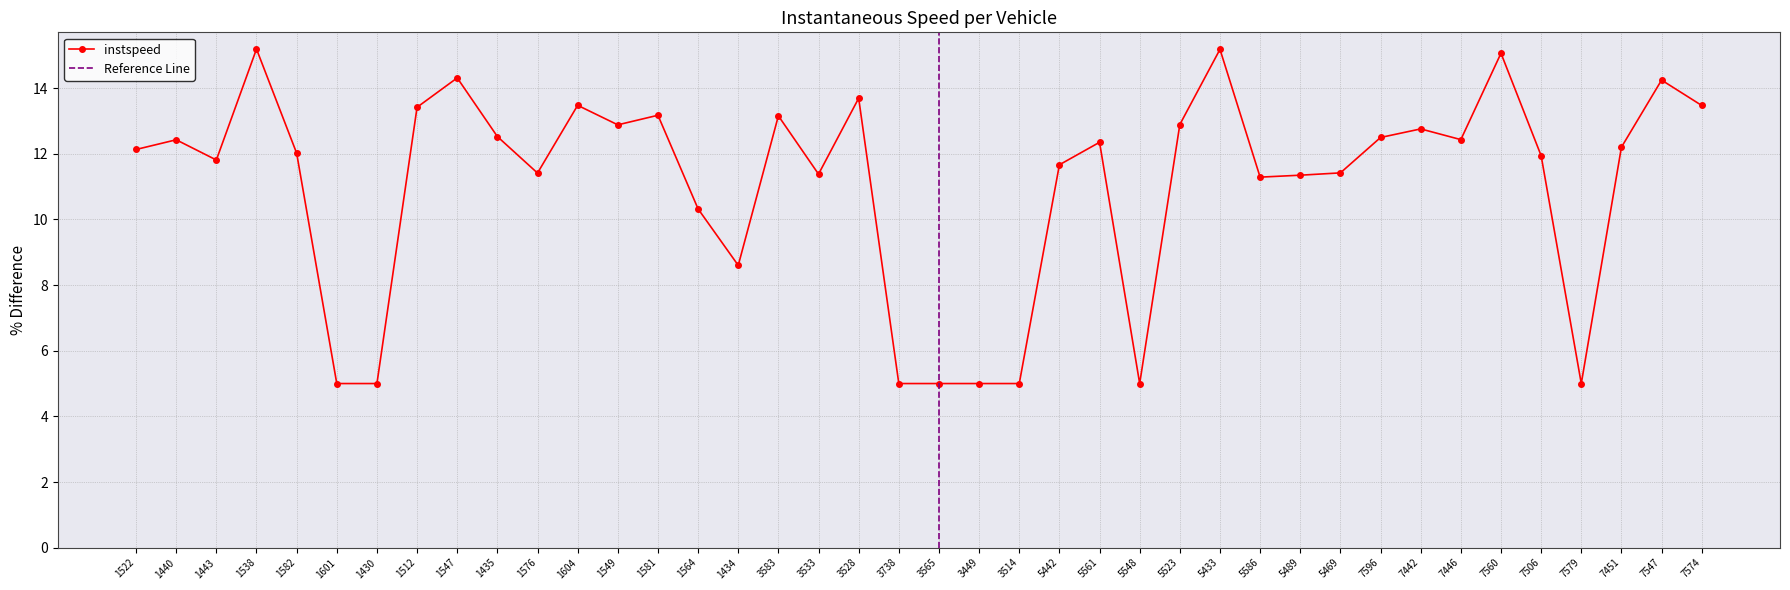

What is the sum of all values?

442.7